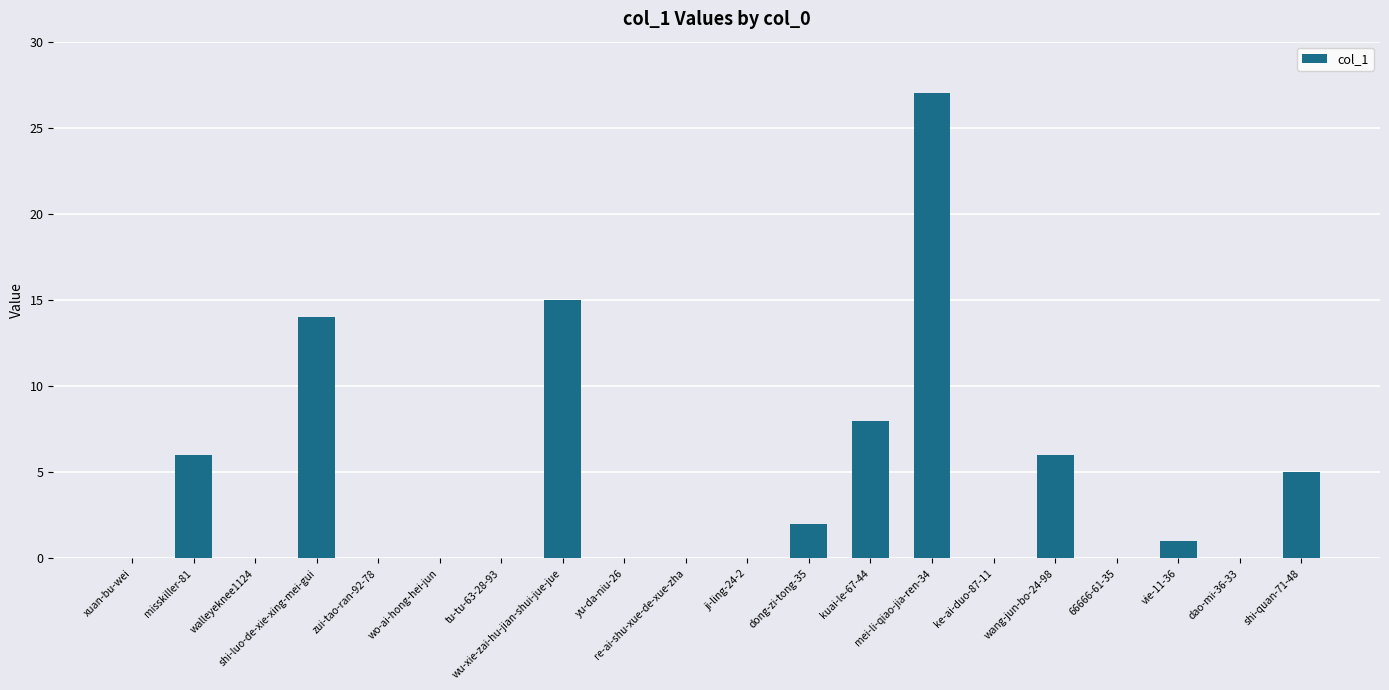

What is the maximum value shown in the chart?

27